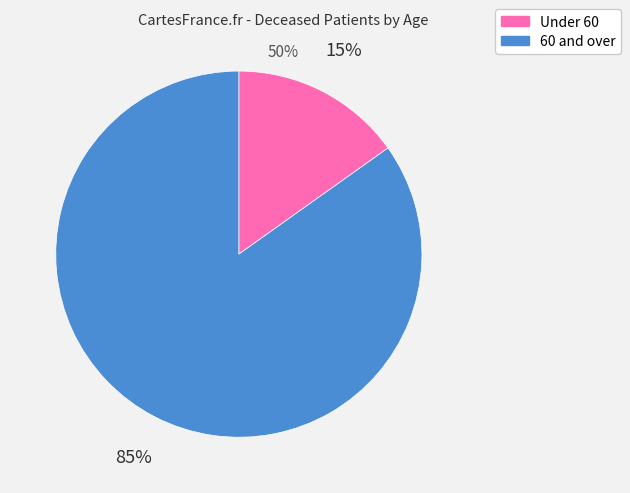

Is there any slice that represents more than half of the pie?

Yes